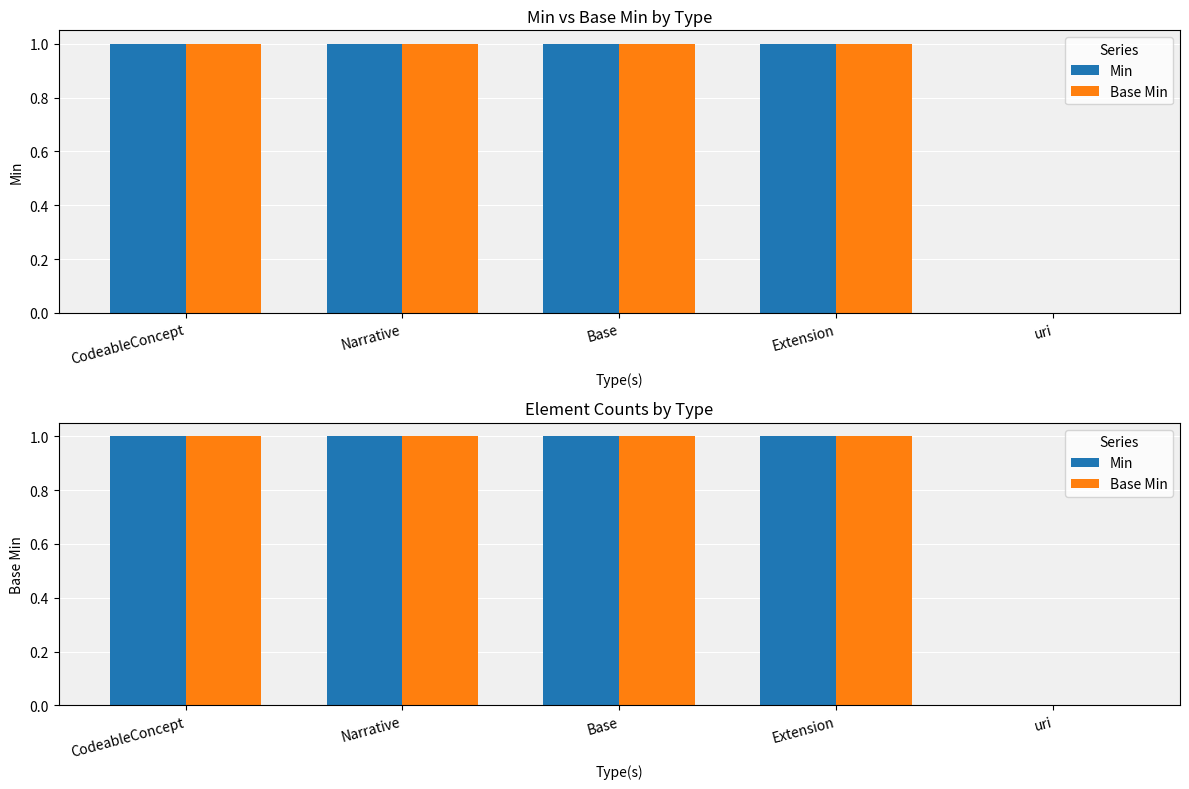

At which label does Base Min reach its peak?

CodeableConcept